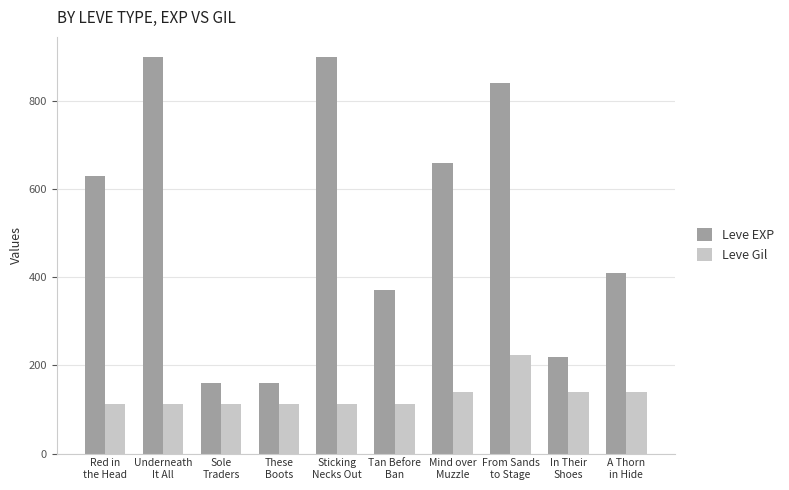

What is the sum of the Leve EXP values at Sticking
Necks Out and A Thorn
in Hide?

1310